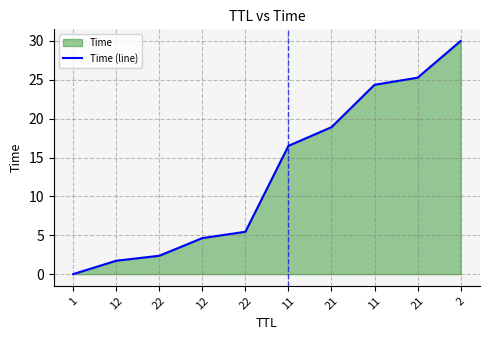

How many lines are shown in the chart?

1